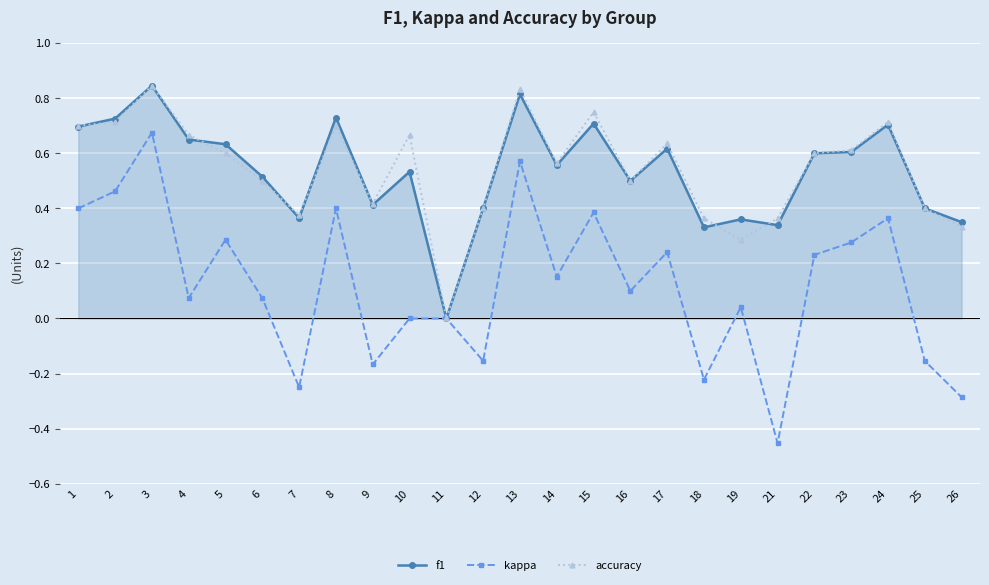

True or false: accuracy has more than 0 interior local peaks.

True